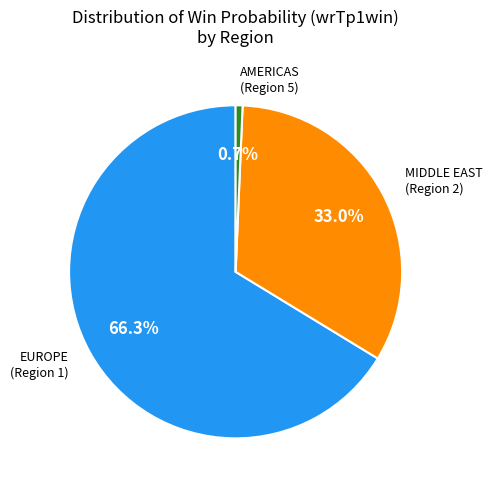

Does any single category account for the majority?

Yes